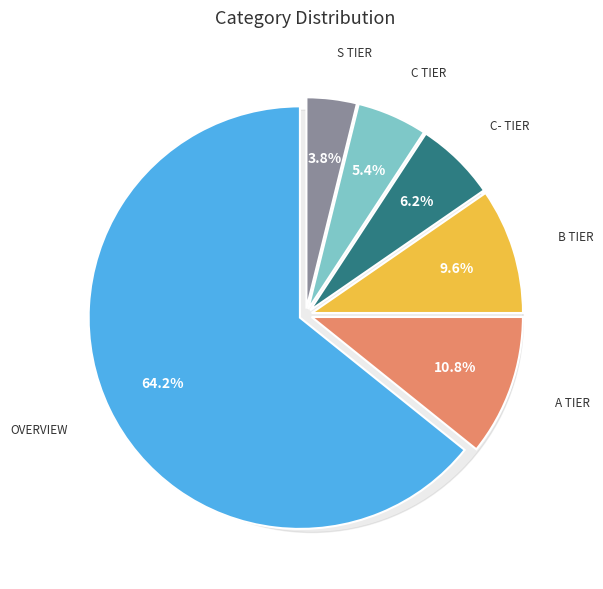

What is the ratio of the value at C Tier to the value at A Tier?

0.5